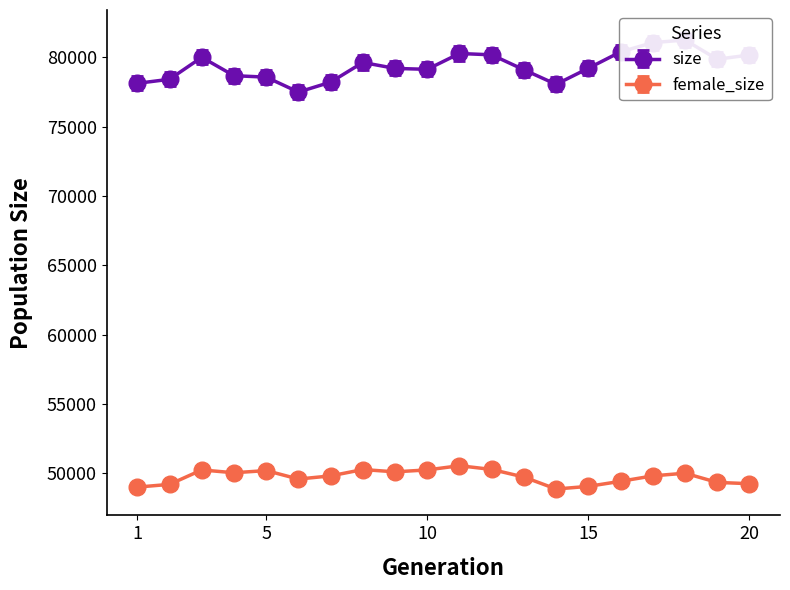

What is the highest value of the female_size series?

50530